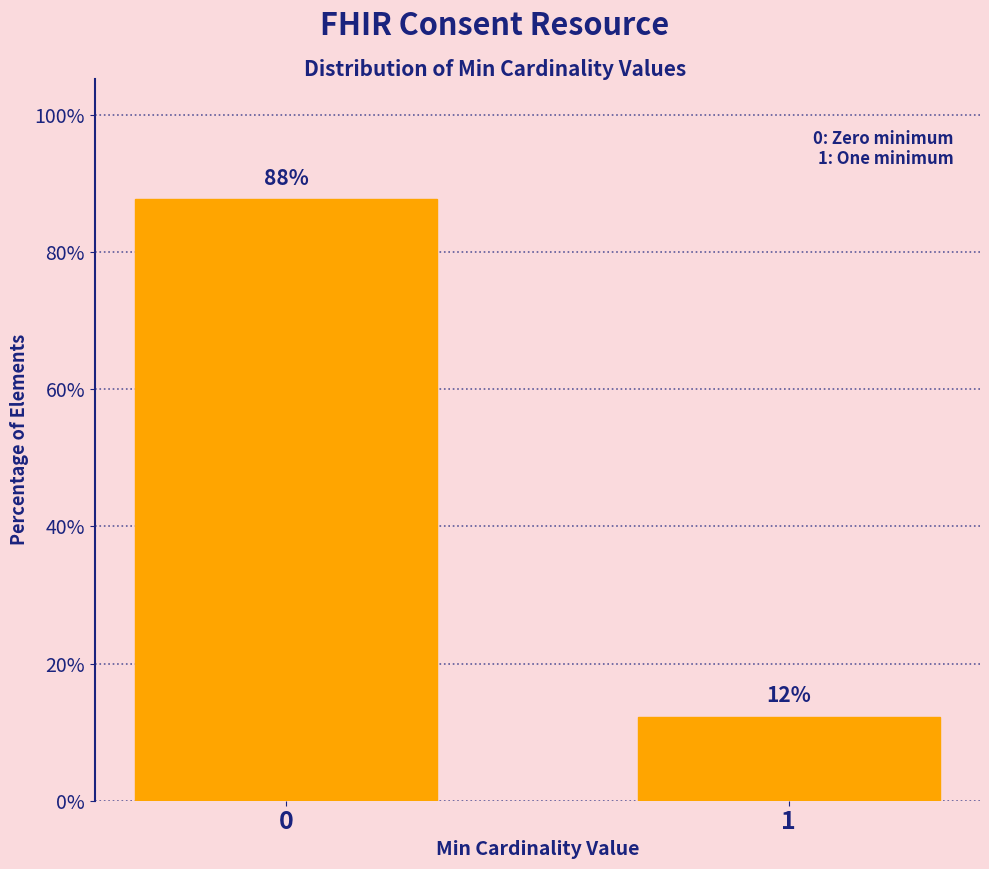

Read the value at 0.

87.7